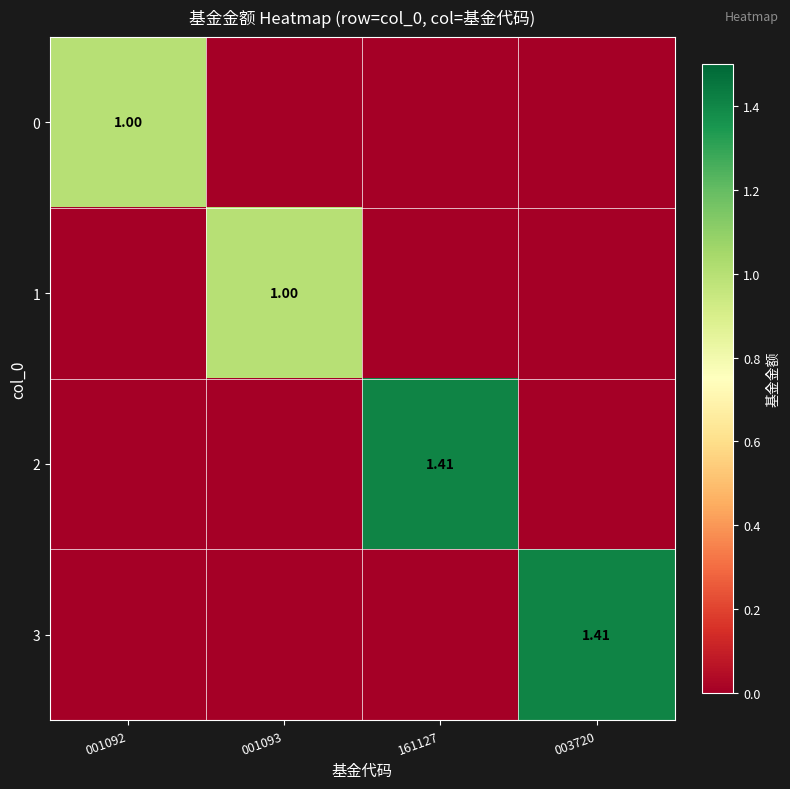

What is the difference between the highest and lowest values at 001093?

1.0